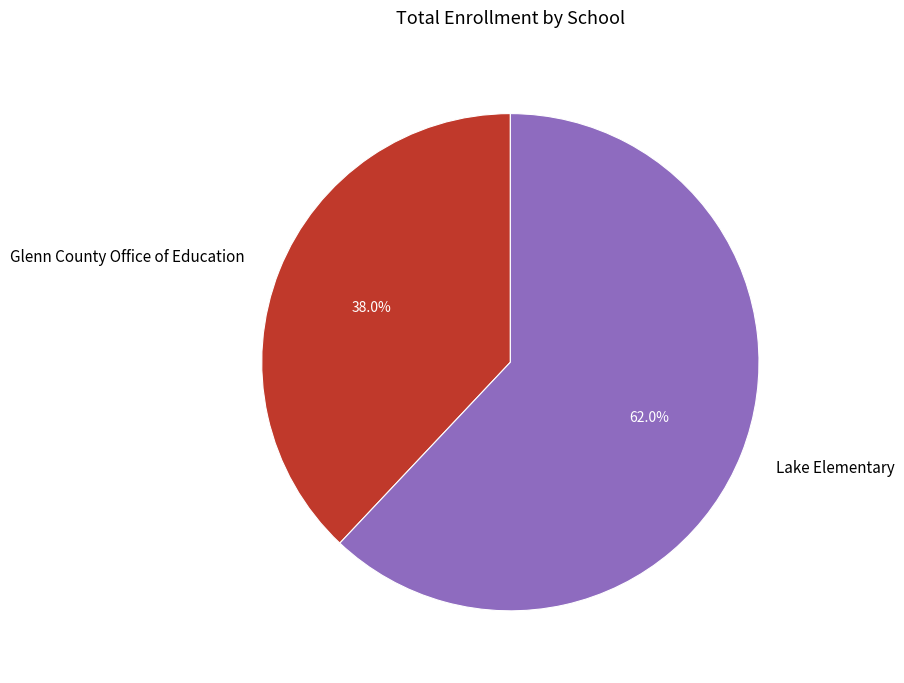

How many slices are in this pie chart?

2